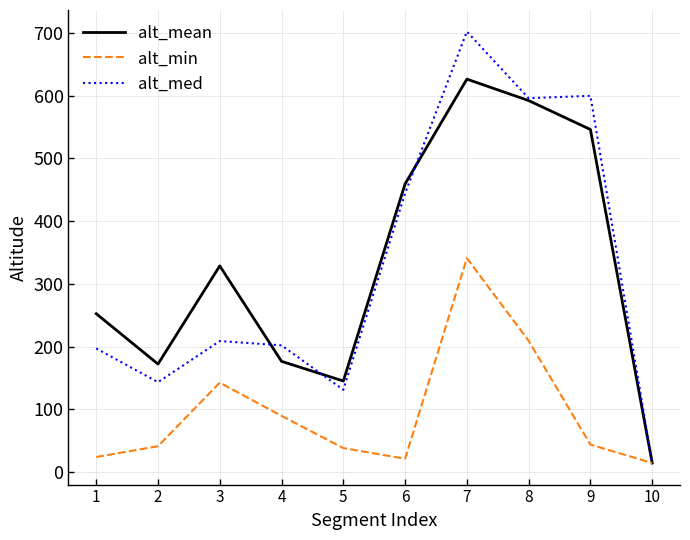

Which series has the largest range (max minus min)?

alt_med